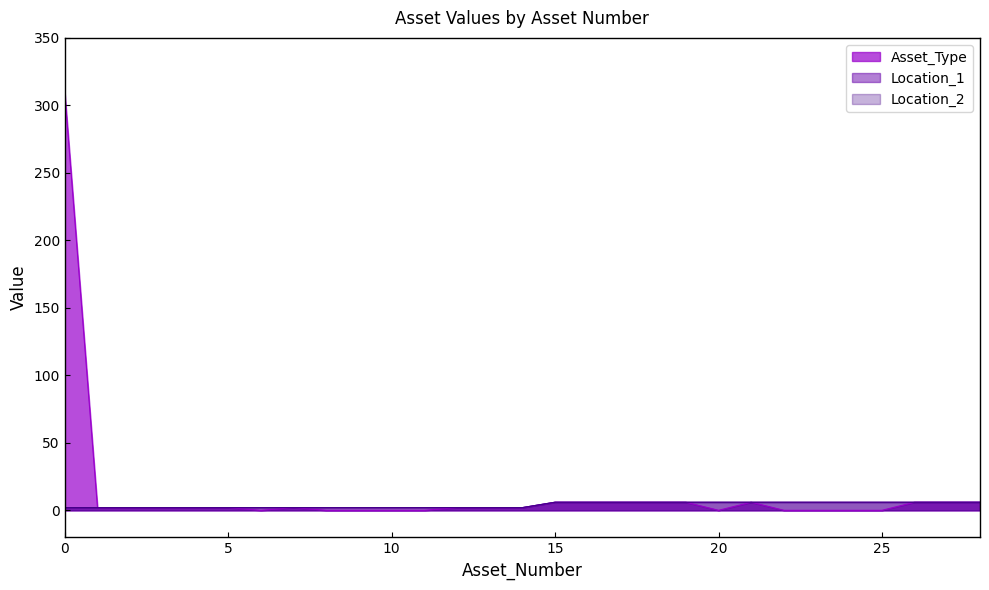

What is the value of the Location_1 point at the 8th from the left?

2